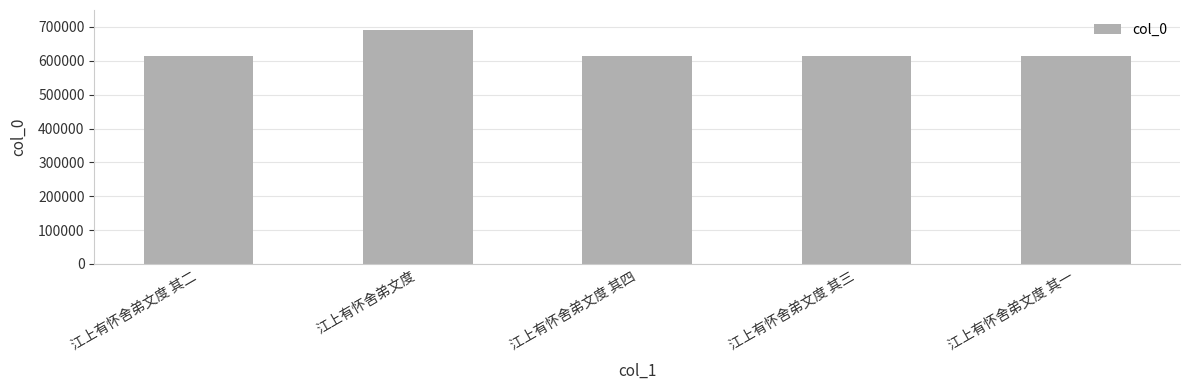

What is the sum of all values?

3144072